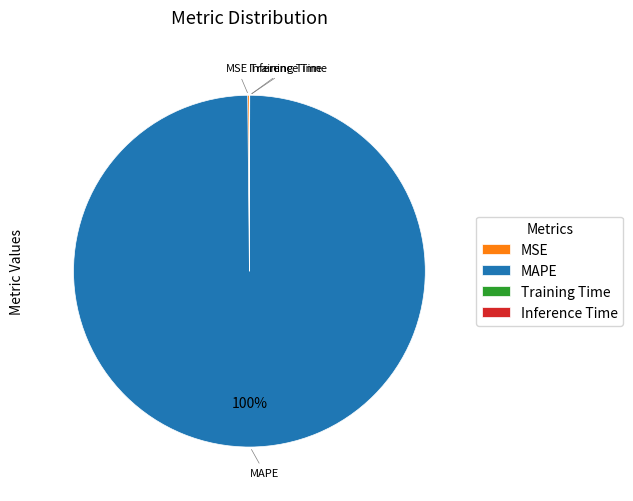

What is the largest slice in the pie chart?

MAPE